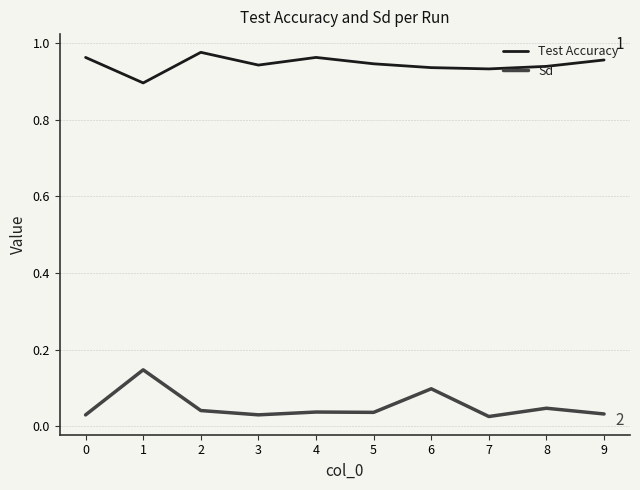

True or false: Test Accuracy and Sd cross at least once.

False